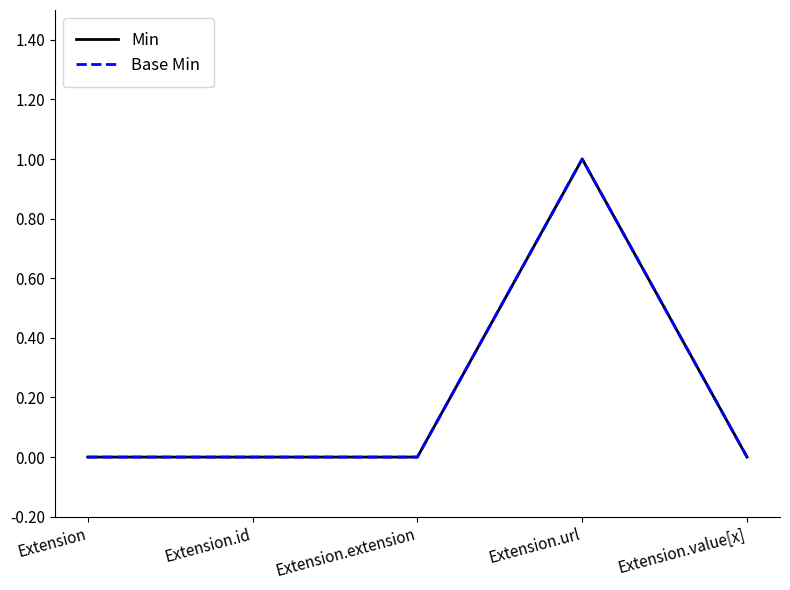

What is the difference between the Min values at Extension.url and Extension.value[x]?

1